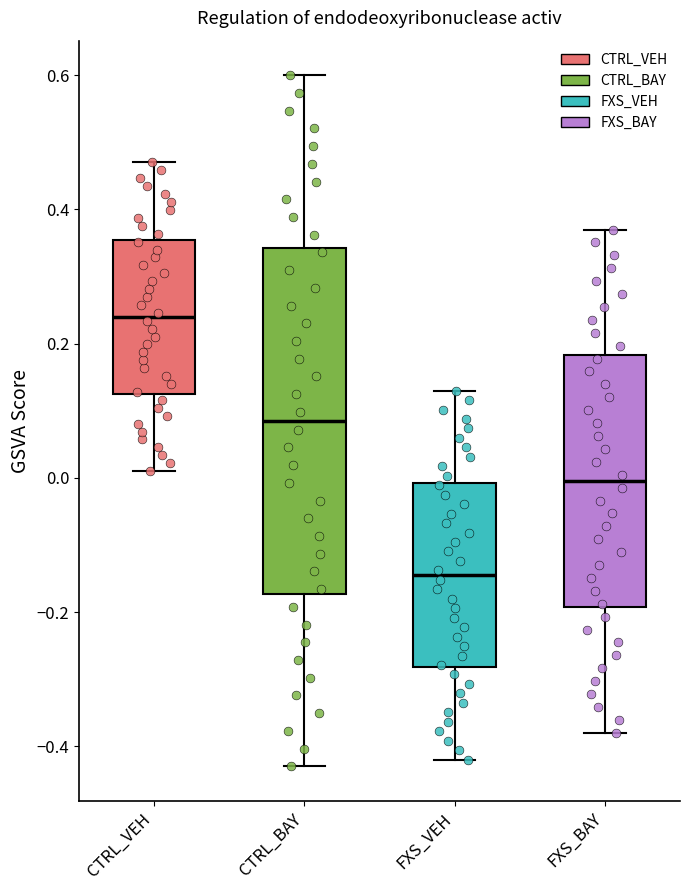

Reading left to right, read every box against the y-axis: the position of its median line, the range the box covers, and the ends of its whiskers. The values are not printed on the chart, so give them approximately, as read against the axis.

CTRL_VEH: median 0.24, box 0.12 to 0.36, whiskers 0.02 to 0.48
CTRL_BAY: median 0.08, box -0.18 to 0.34, whiskers -0.42 to 0.60
FXS_VEH: median -0.14, box -0.28 to 0.00, whiskers -0.42 to 0.14
FXS_BAY: median 0.00, box -0.20 to 0.18, whiskers -0.38 to 0.38